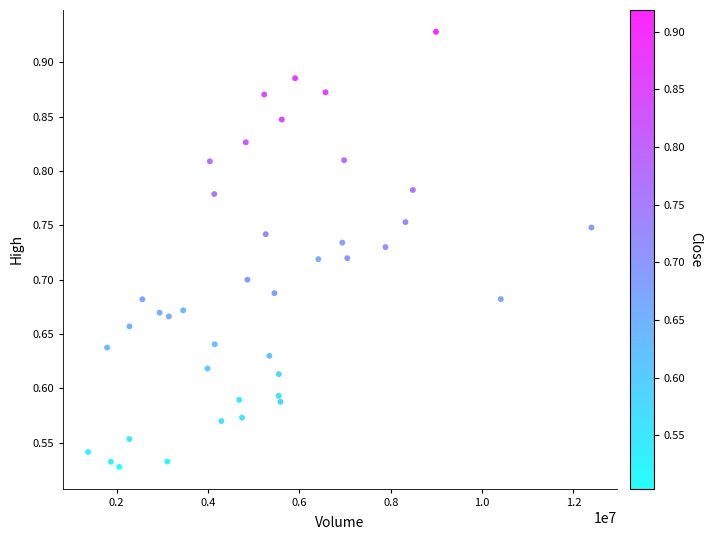

What is the range of Y values (max minus min)?

0.4